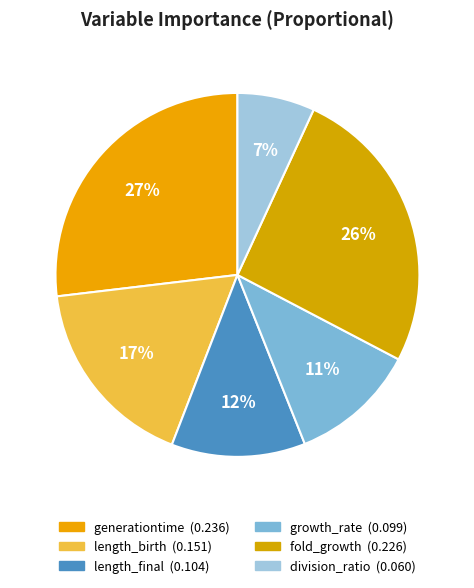

How many slices are in this pie chart?

6